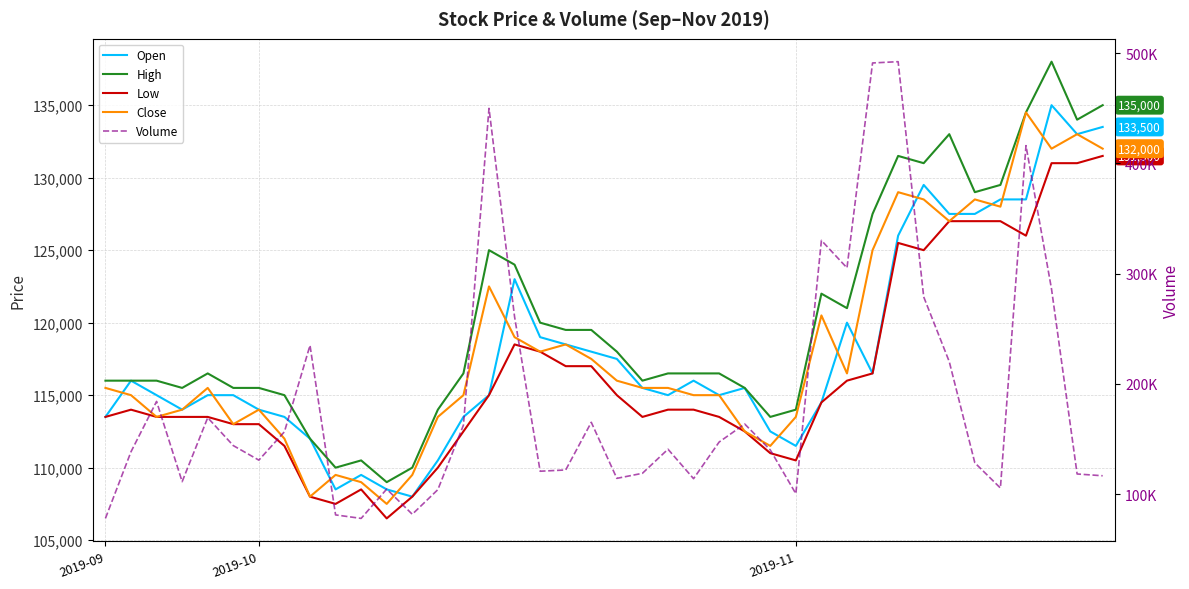

Does the chart have visible grid lines?

Yes